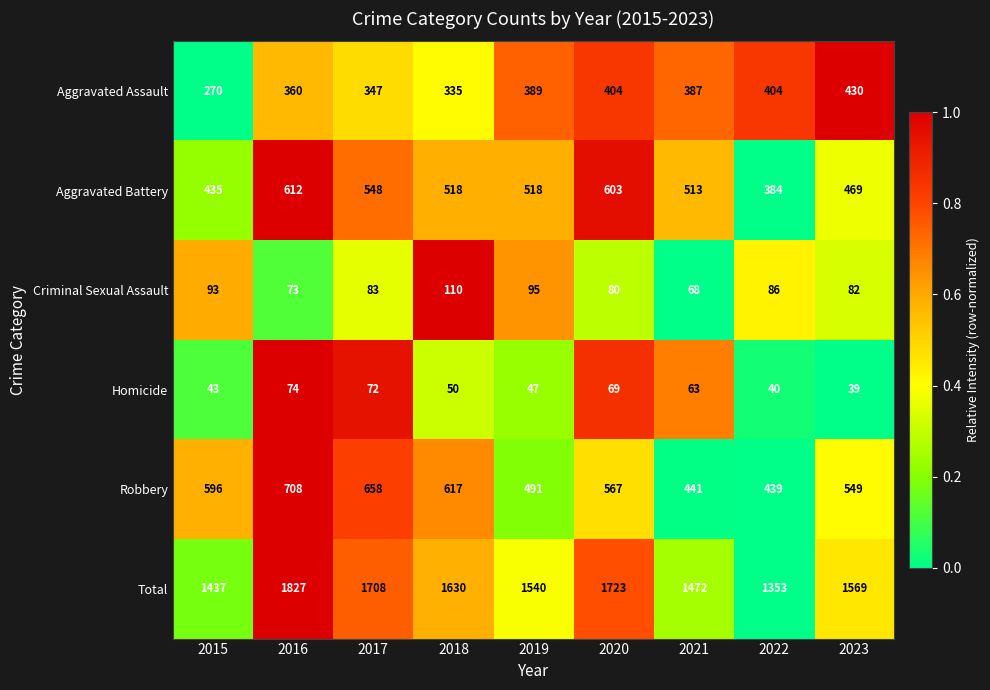

True or false: Criminal Sexual Assault has a value of 110 at 2018.

True